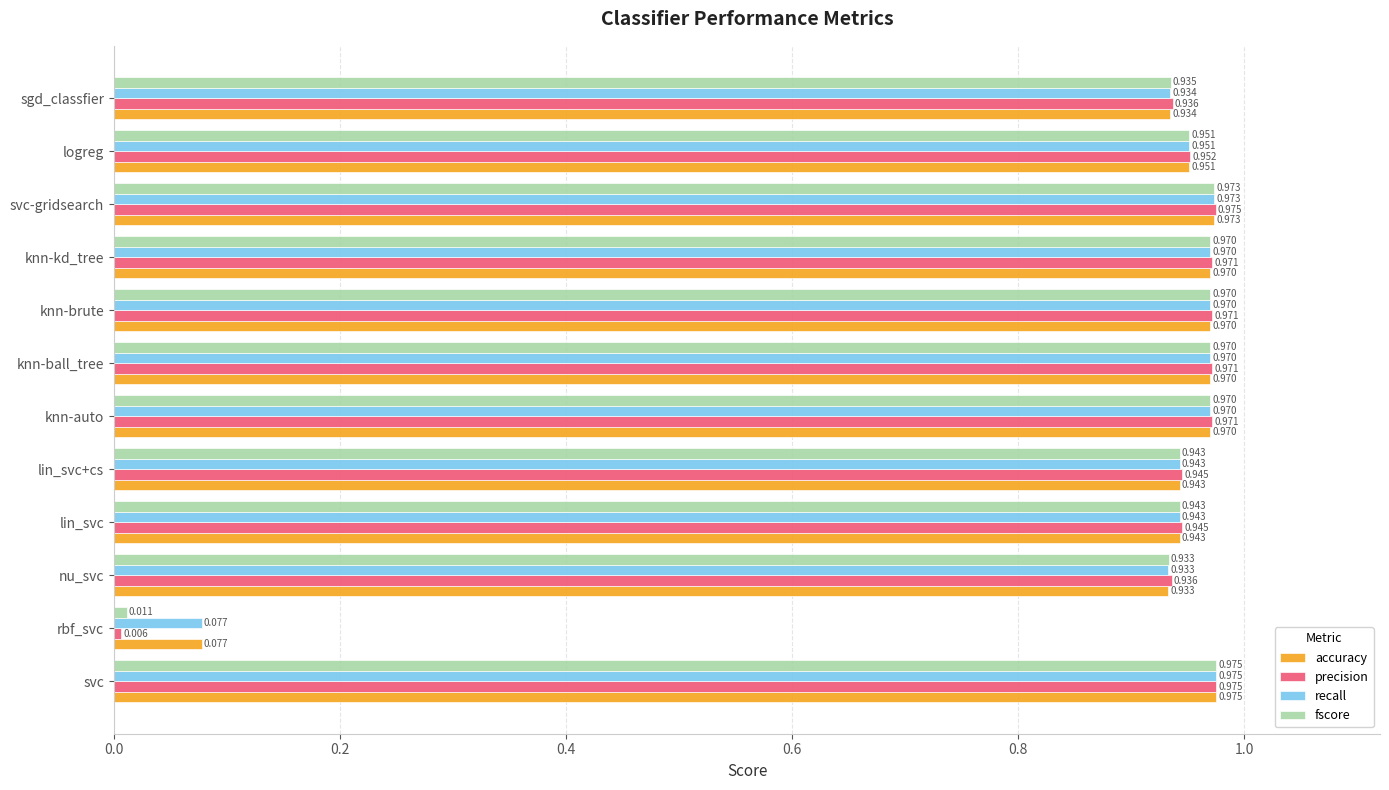

At which label does fscore reach its minimum?

rbf_svc